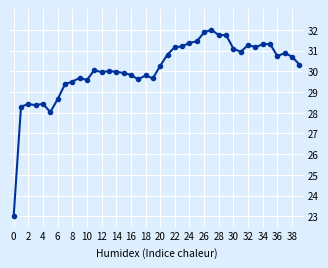

What is the value of the 22nd point from the left?

30.8